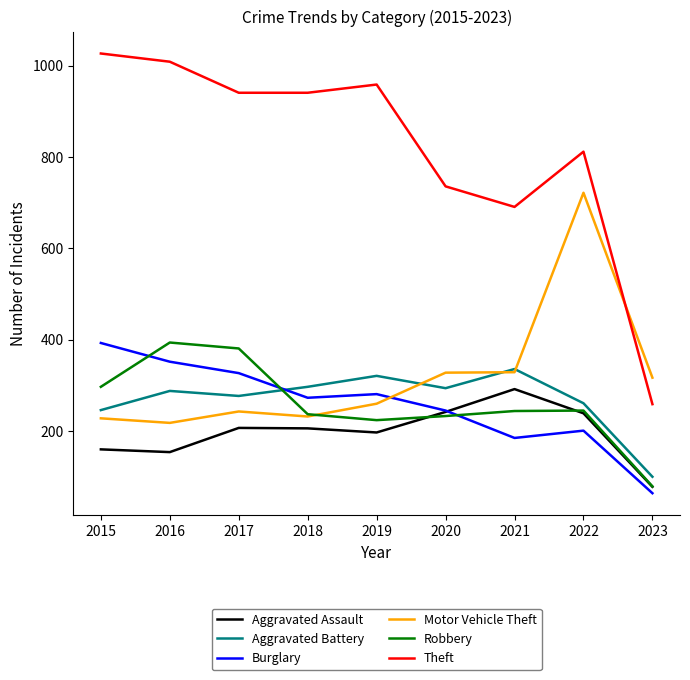

What is the smallest value displayed?

64